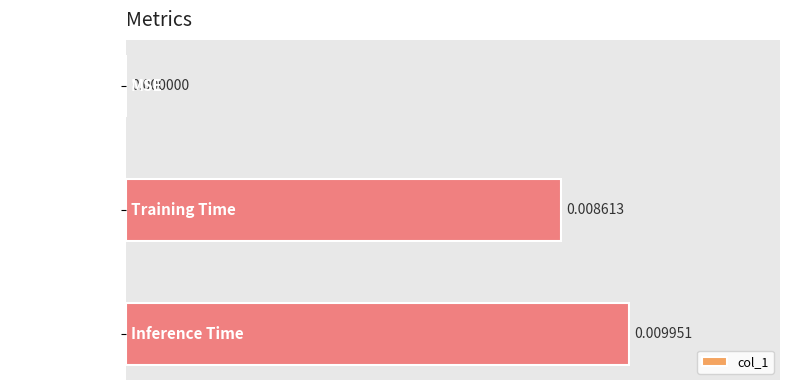

Between Inference Time and Training Time, which is larger?

Inference Time